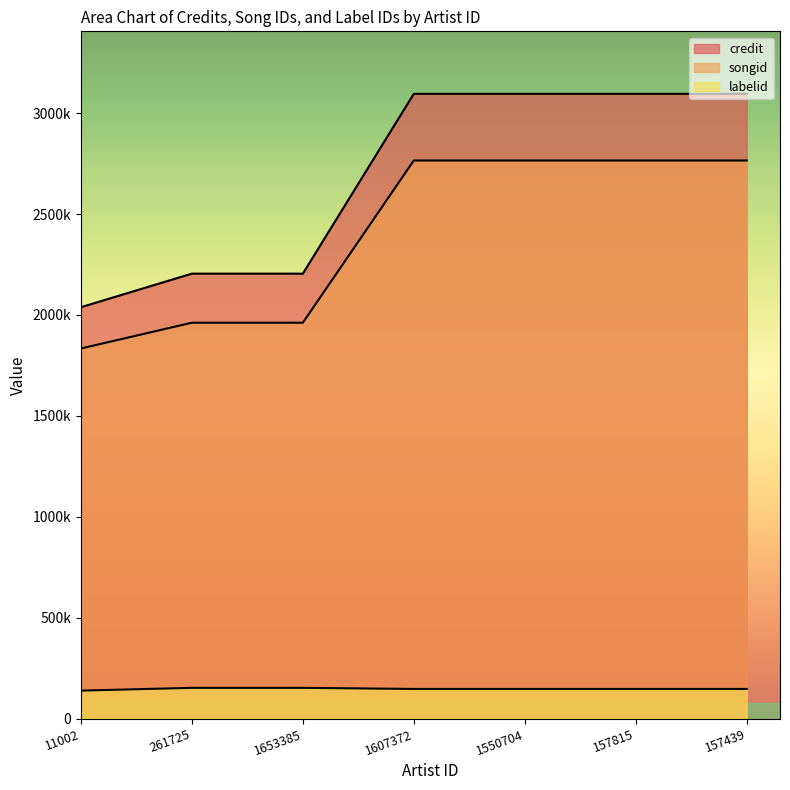

True or false: credit and songid intersect in this chart.

False